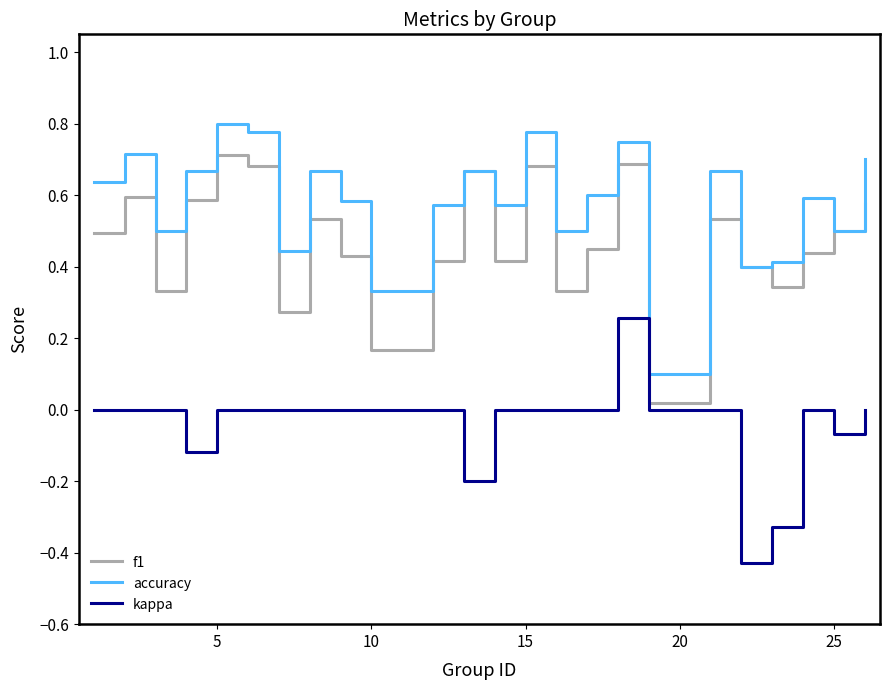

At how many categories does at least one series exceed 0?

24